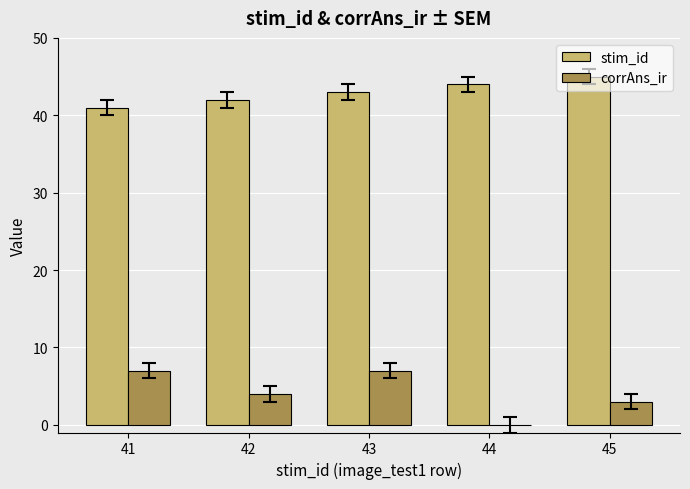

Between 43 and 44, which series saw the biggest shift?

corrAns_ir